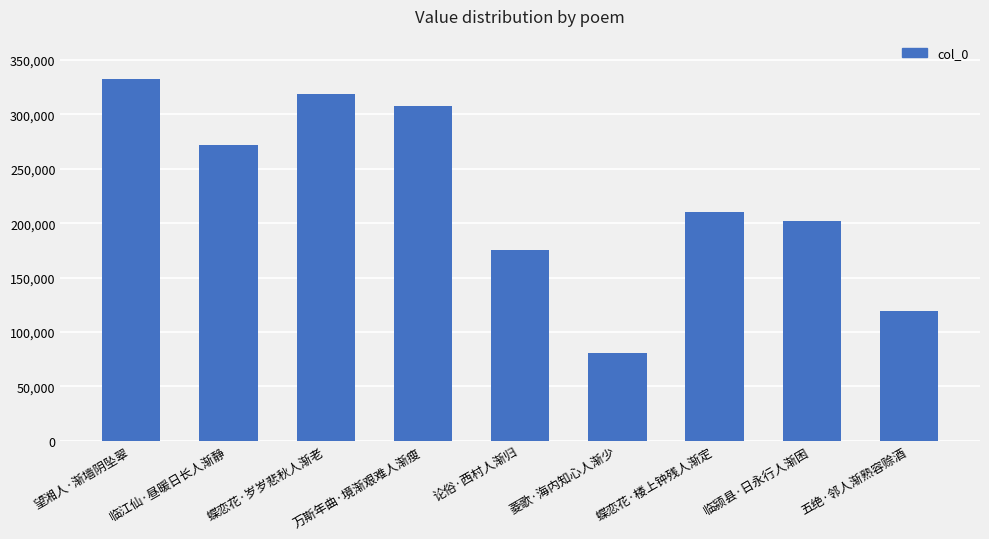

What is the difference between the values at 菱歌·海内知心人渐少 and 万斯年曲·境渐艰难人渐瘦?

227298